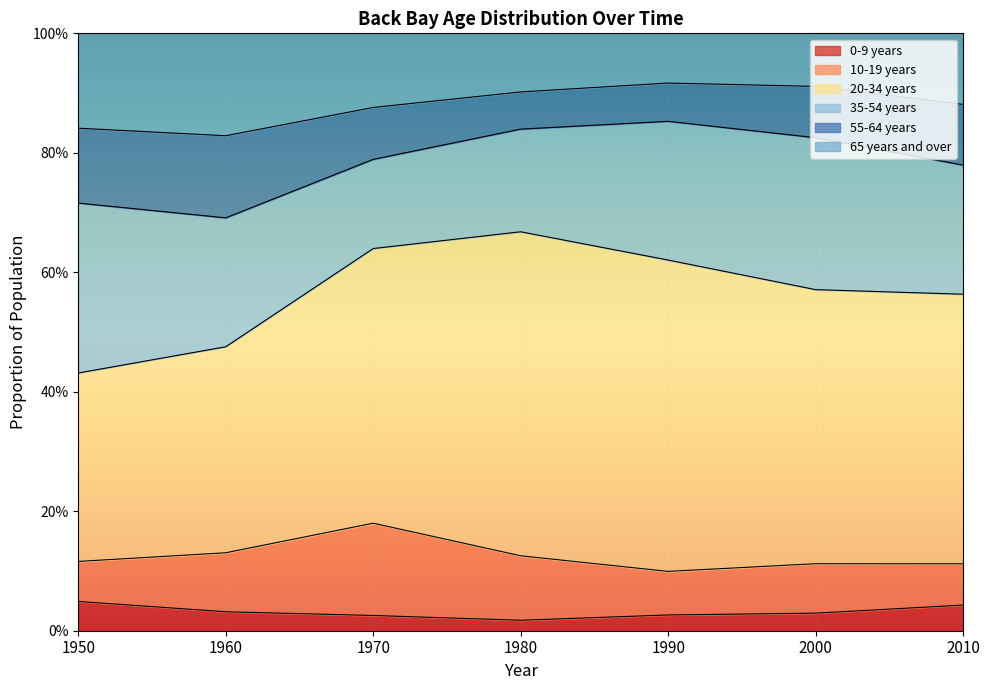

What is the value of the 55-64 years point at the 6th from the left?

0.1